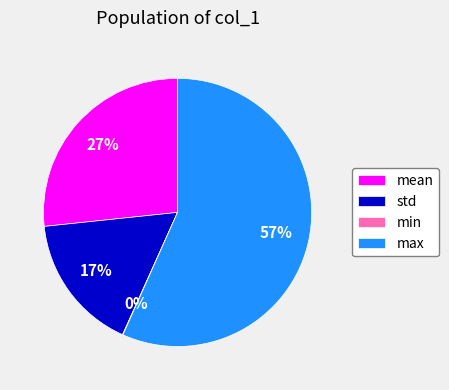

To the nearest percent, what portion does mean represent?

27%